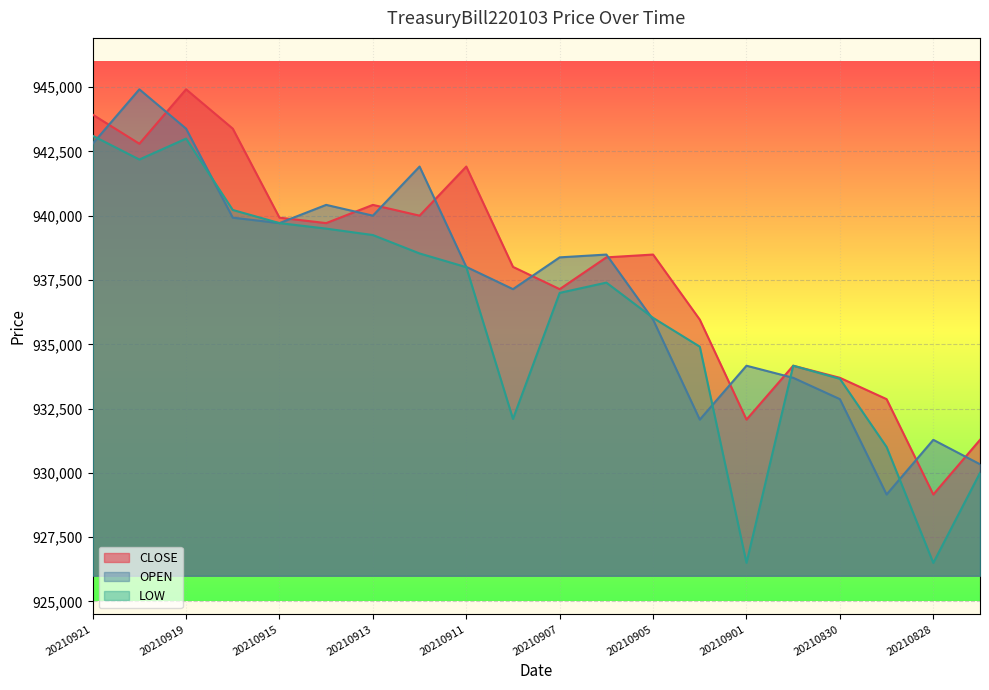

What are all the series names shown in the legend?

CLOSE, OPEN, LOW